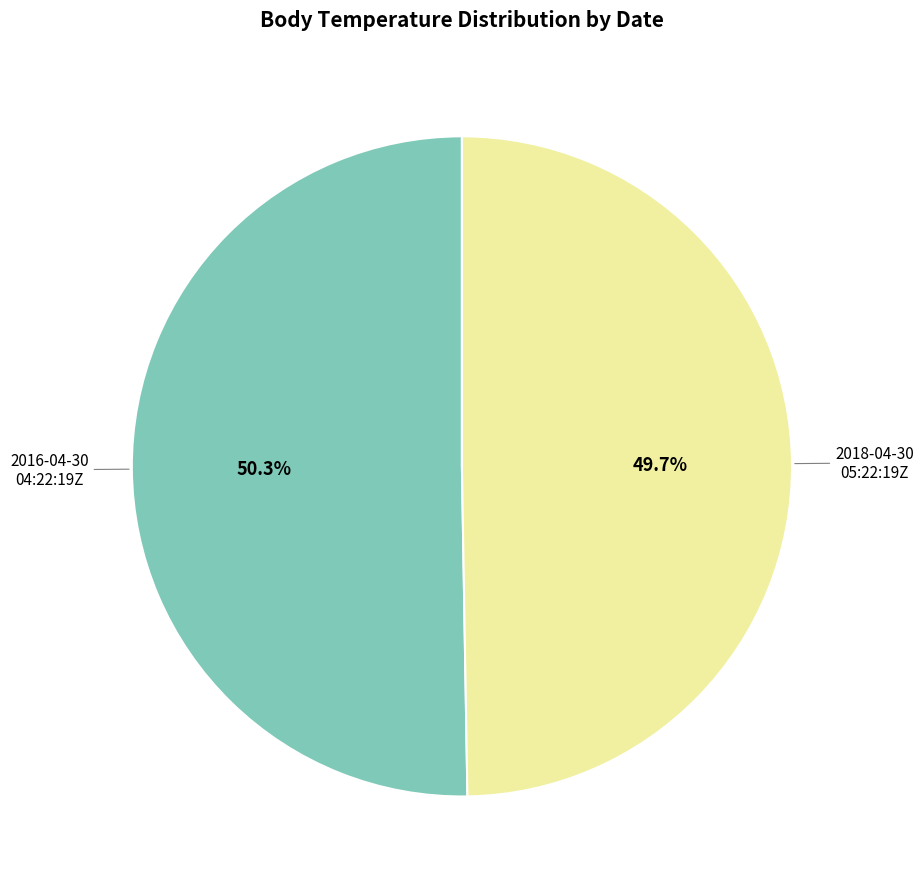

Is there a majority slice in this chart?

Yes